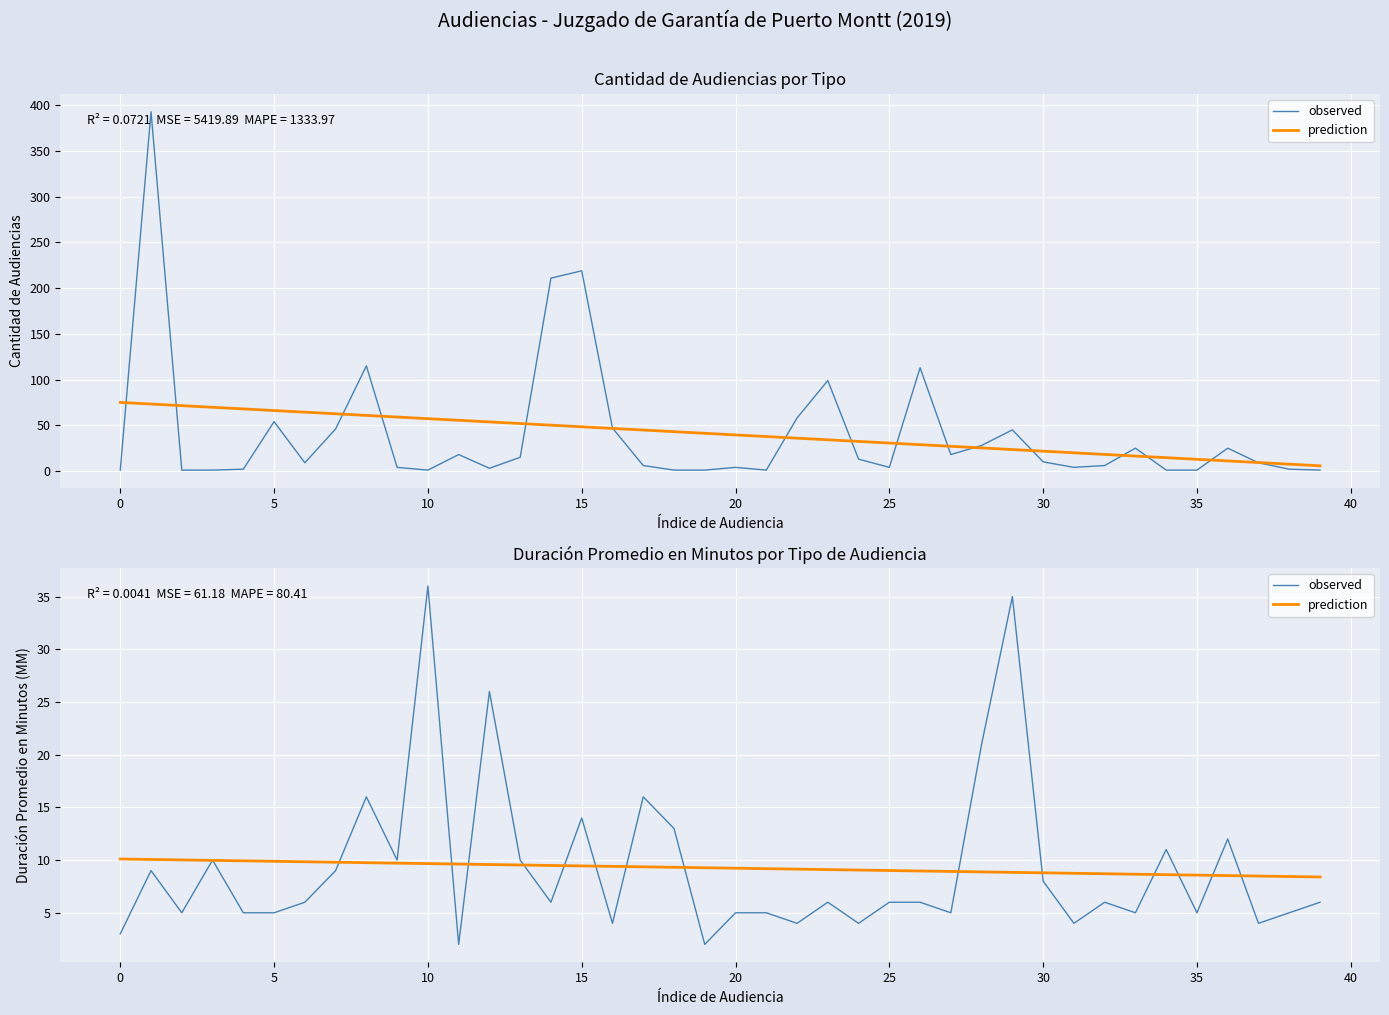

What is the sum of the prediction values at −5 and 25?

19.9